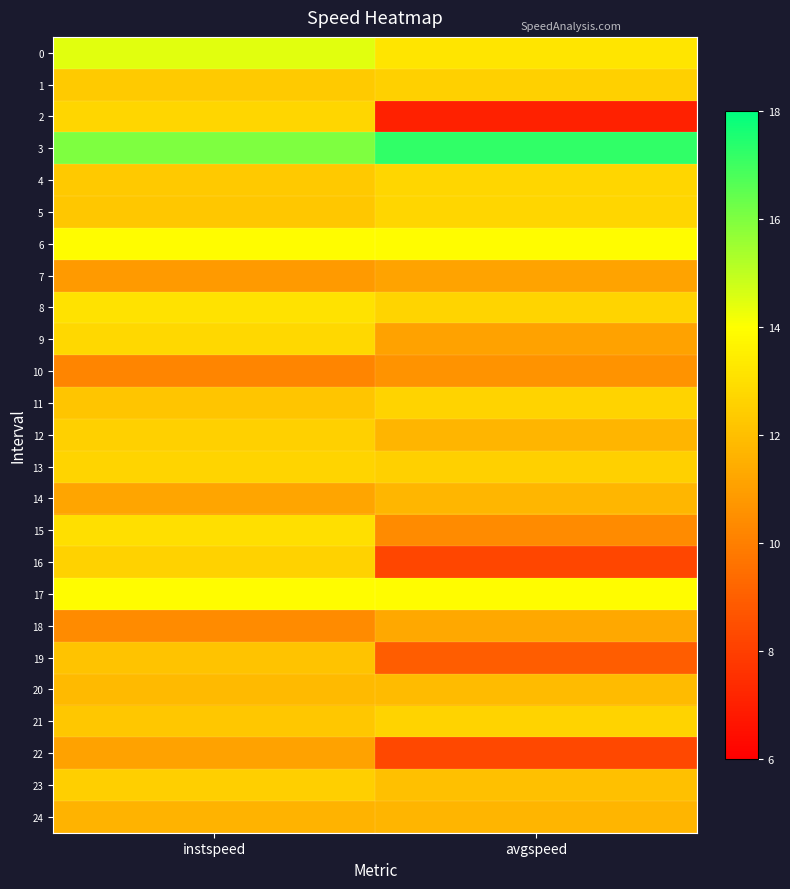

Between instspeed and avgspeed, which series saw the biggest shift?

2